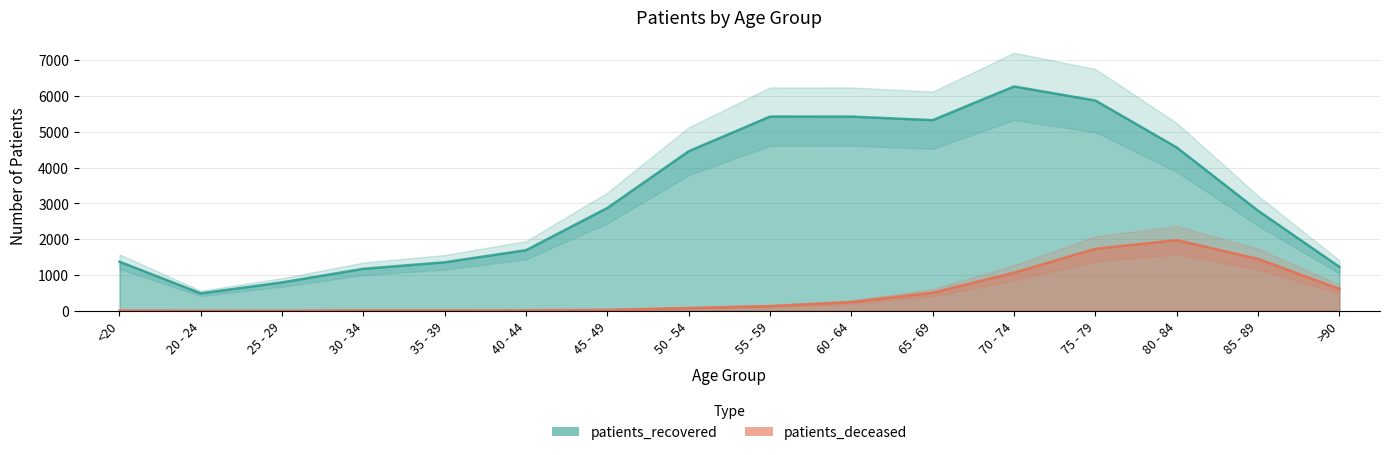

Reading right to left, transcribe all the data shown in this chart.

patients_deceased: >90=609	85 - 89=1448	80 - 84=1972	75 - 79=1731	70 - 74=1063	65 - 69=505	60 - 64=243	55 - 59=130	50 - 54=77	45 - 49=25	40 - 44=12	35 - 39=10	30 - 34=10	25 - 29=2	20 - 24=3	<20=6
patients_recovered: >90=1227	85 - 89=2794	80 - 84=4561	75 - 79=5872	70 - 74=6265	65 - 69=5324	60 - 64=5423	55 - 59=5424	50 - 54=4456	45 - 49=2872	40 - 44=1692	35 - 39=1354	30 - 34=1172	25 - 29=792	20 - 24=486	<20=1369